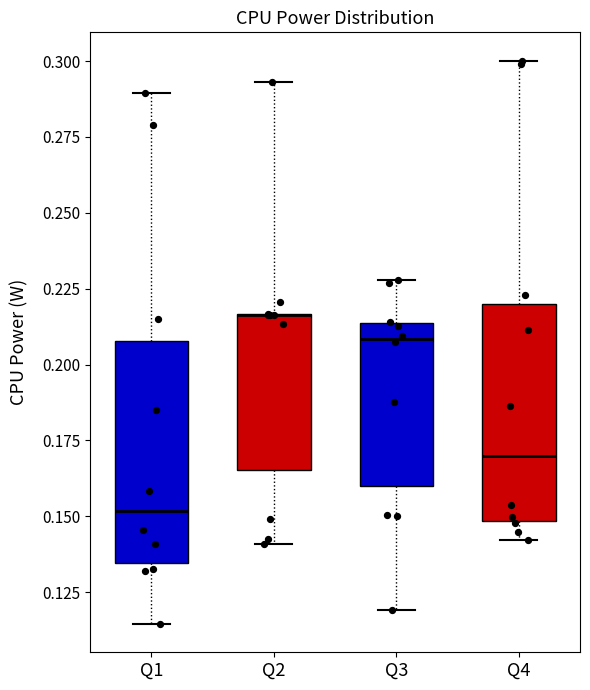

Reading left to right, transcribe this box plot: for each box, give where its median line is, the range the box spans, and where its two whiskers end, as read against the y-axis. The values are not printed on the chart, so give them approximately, as read against the axis.

Q1: median 0.150, box 0.135 to 0.210, whiskers 0.115 to 0.290
Q2: median 0.215 (drawn on the box's upper edge), box 0.165 to 0.215, whiskers 0.140 to 0.295
Q3: median 0.210, box 0.160 to 0.215, whiskers 0.120 to 0.230
Q4: median 0.170, box 0.150 to 0.220, whiskers 0.140 to 0.300